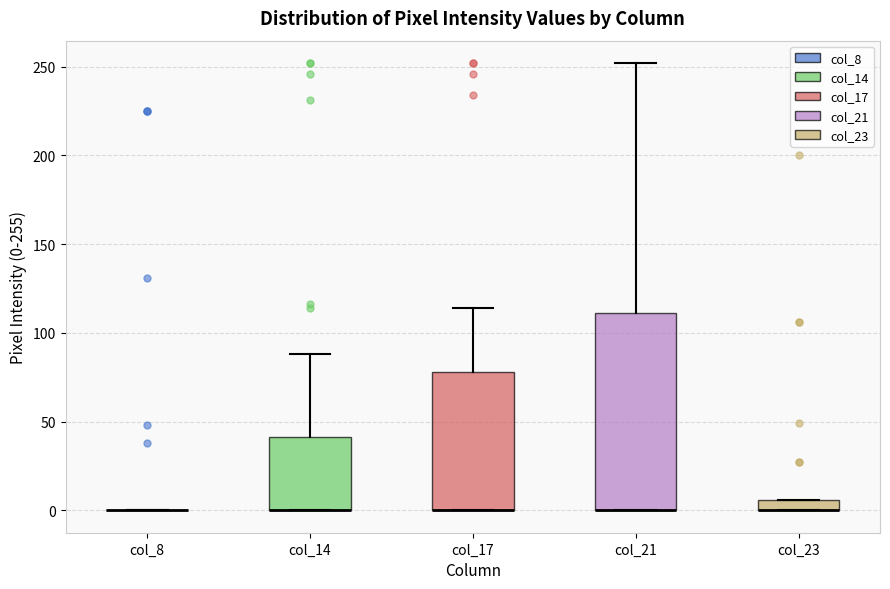

Where is the lower edge of the box for col_21 on the y-axis? The values are not printed on the chart, so give them approximately, as read against the axis.

0